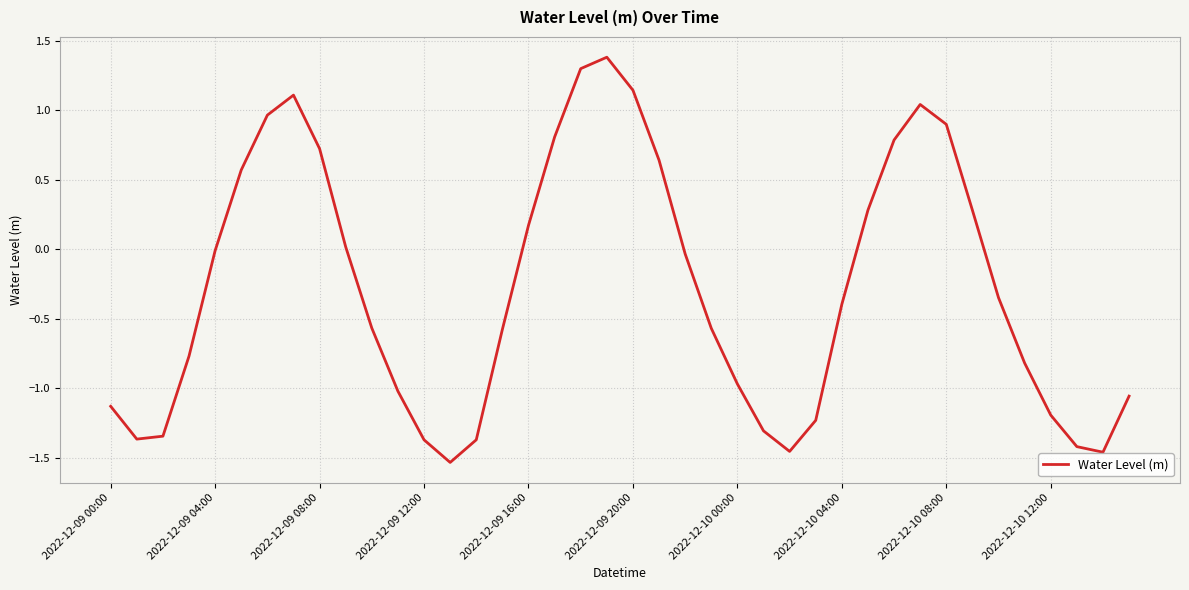

What is the greatest value displayed?

1.4